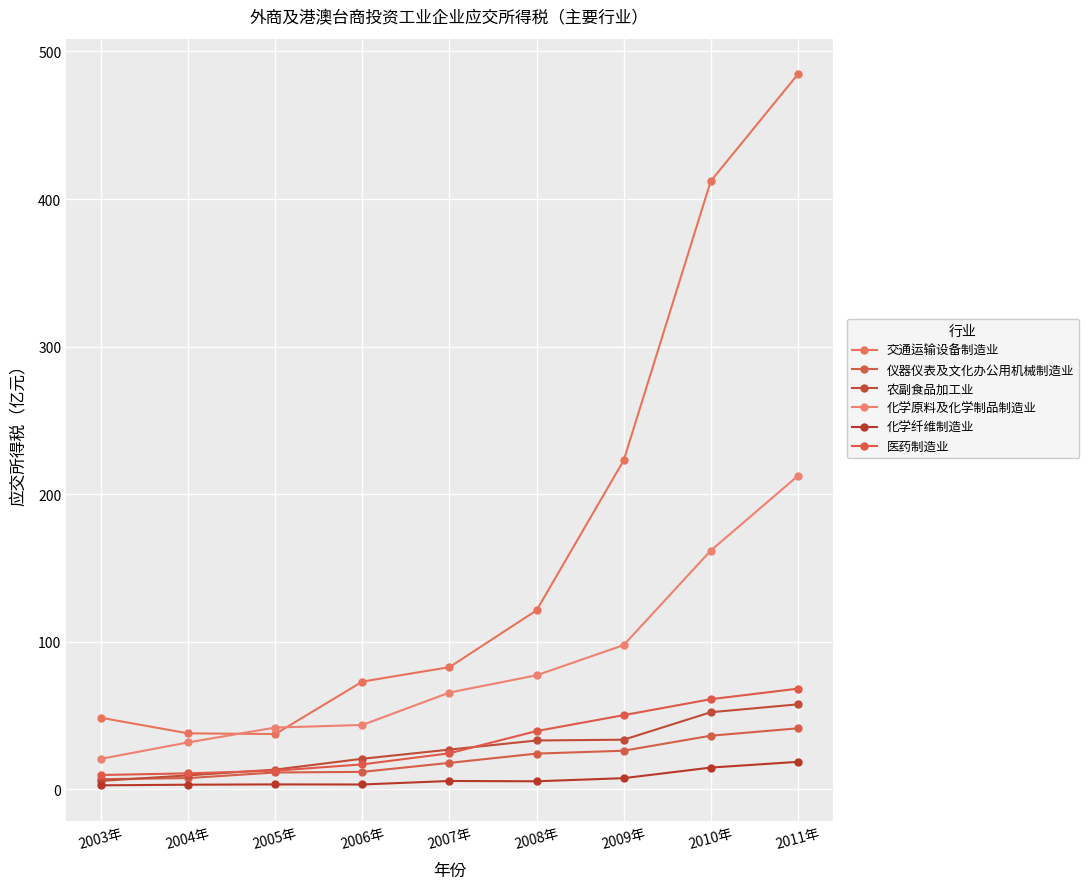

Is this an area chart (filled region under the line)?

No